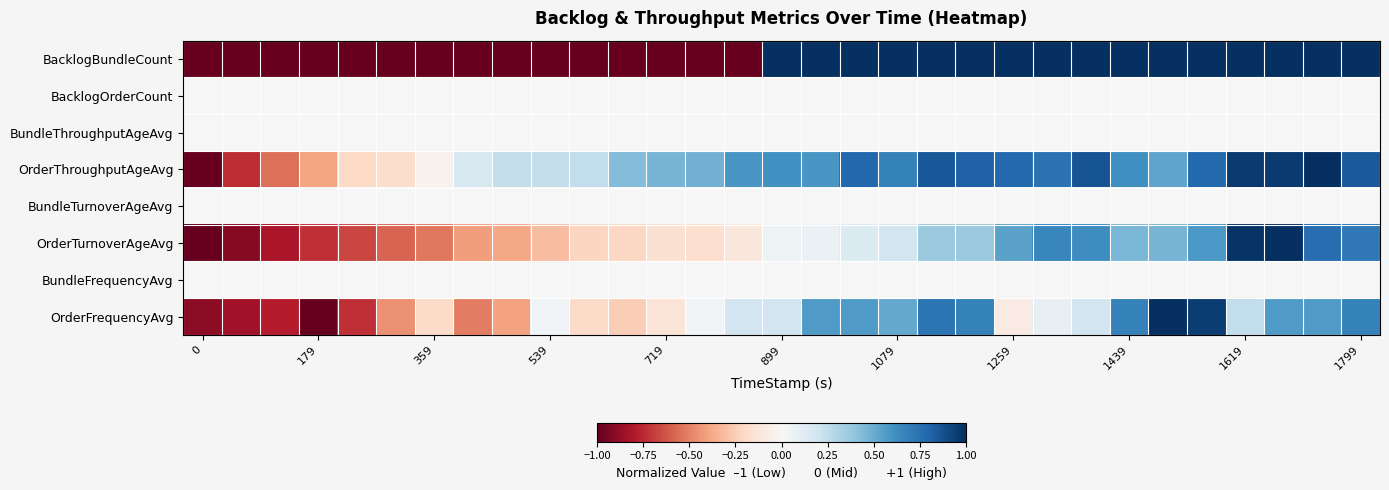

At which category is the sum across all series the highest?

28